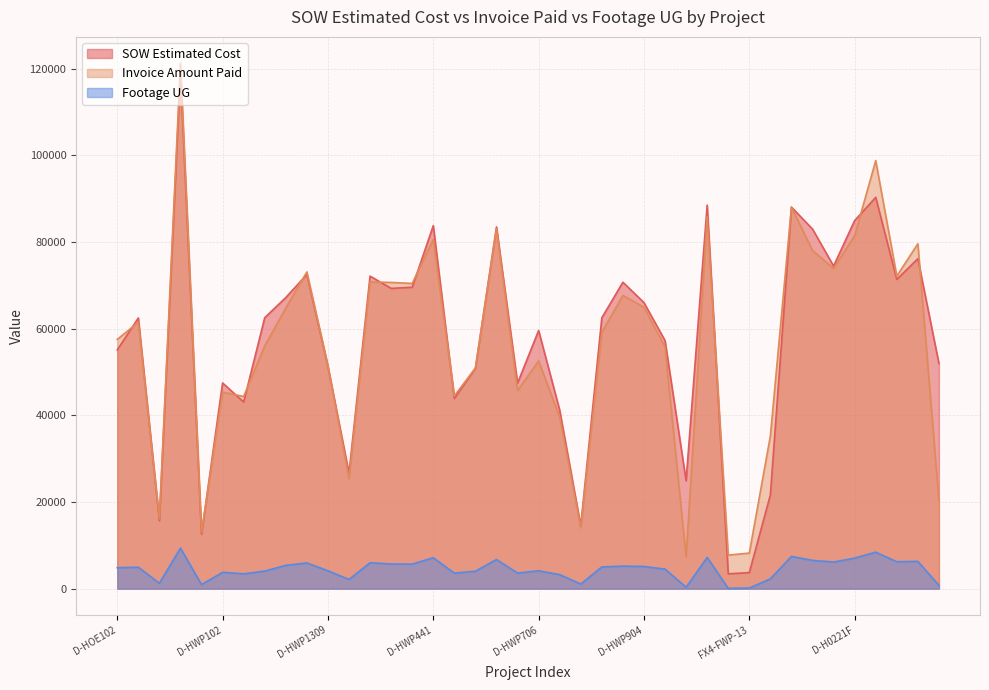

True or false: SOW Estimated Cost and Footage UG cross at least once.

False